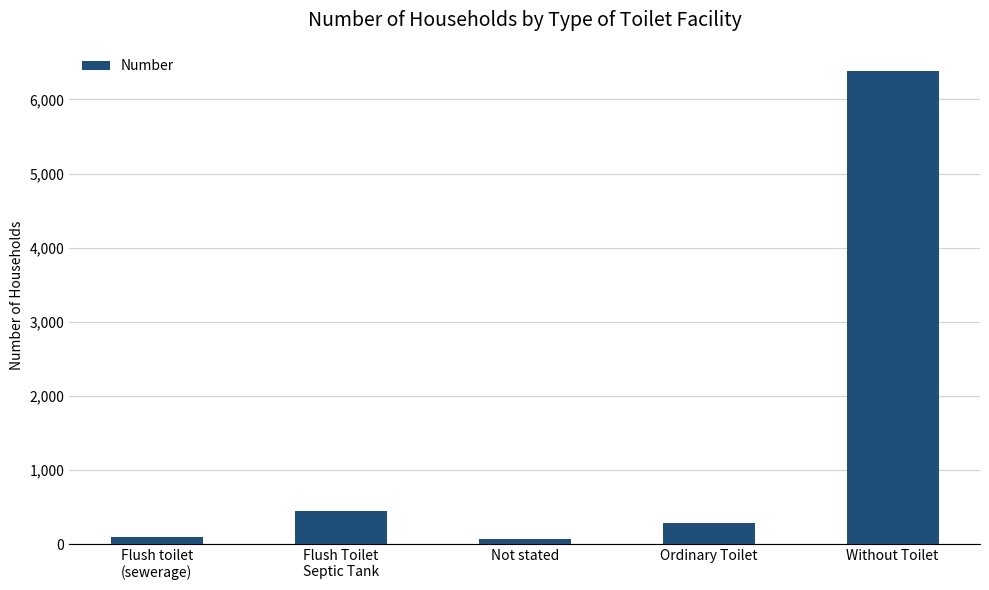

Approximately how many times larger is the value at Without Toilet compared to Ordinary Toilet?

22.3